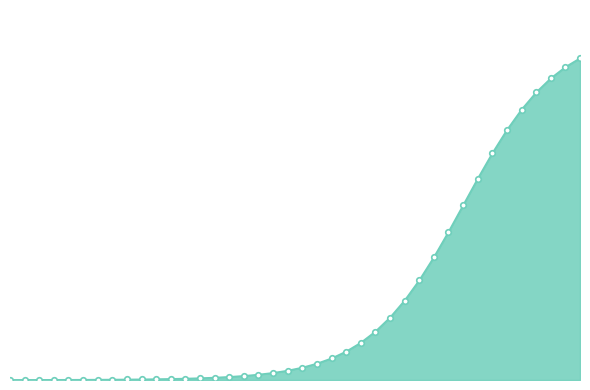

What is the difference between the maximum and minimum values?

0.7